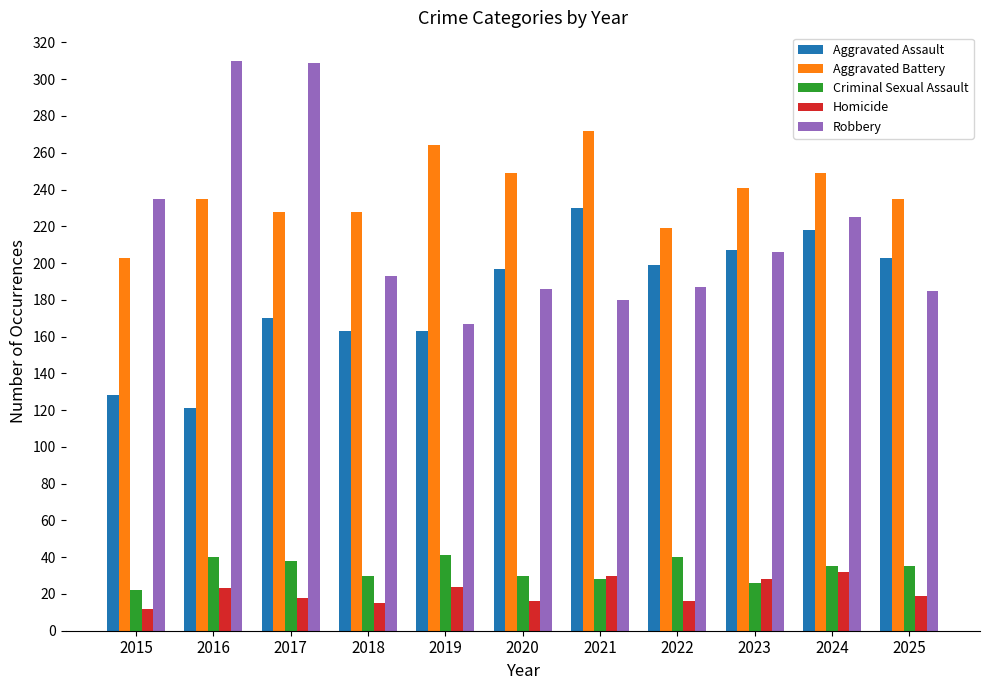

True or false: Aggravated Battery has a value of 249 at 2020.

True